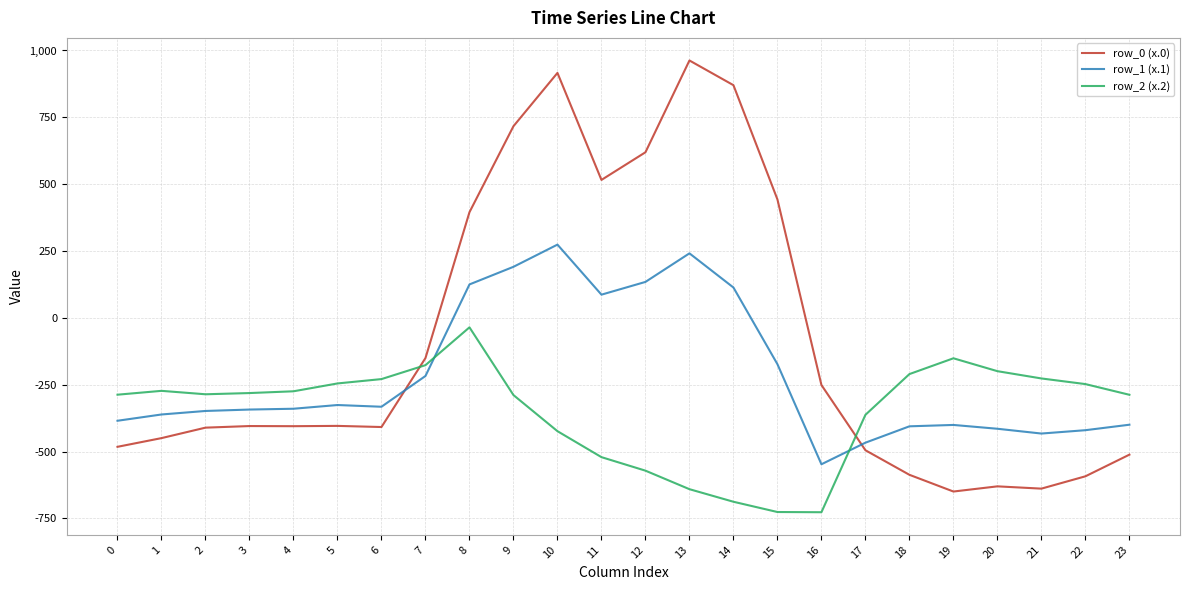

What is the maximum value for row_0 (x.0)?

962.7